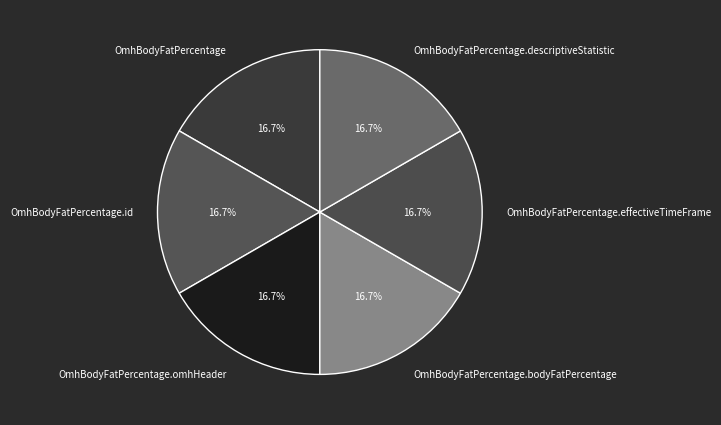

Combined, do OmhBodyFatPercentage.bodyFatPercentage and OmhBodyFatPercentage.descriptiveStatistic account for over 50%?

No